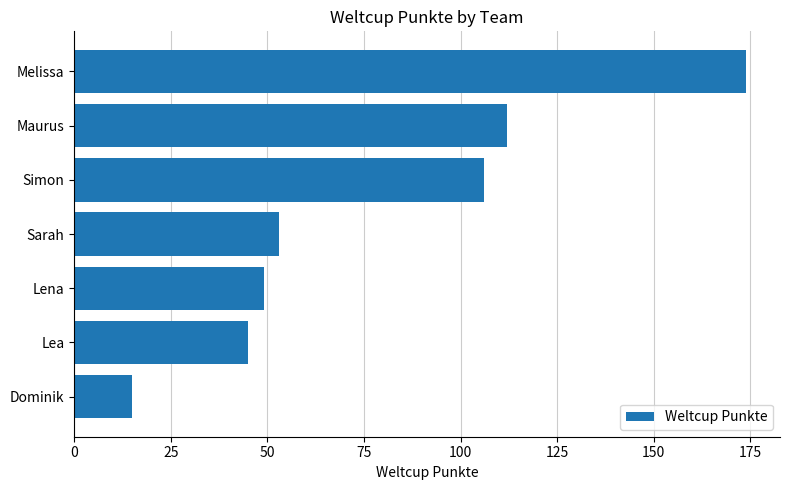

Count the number of categories in the chart.

7